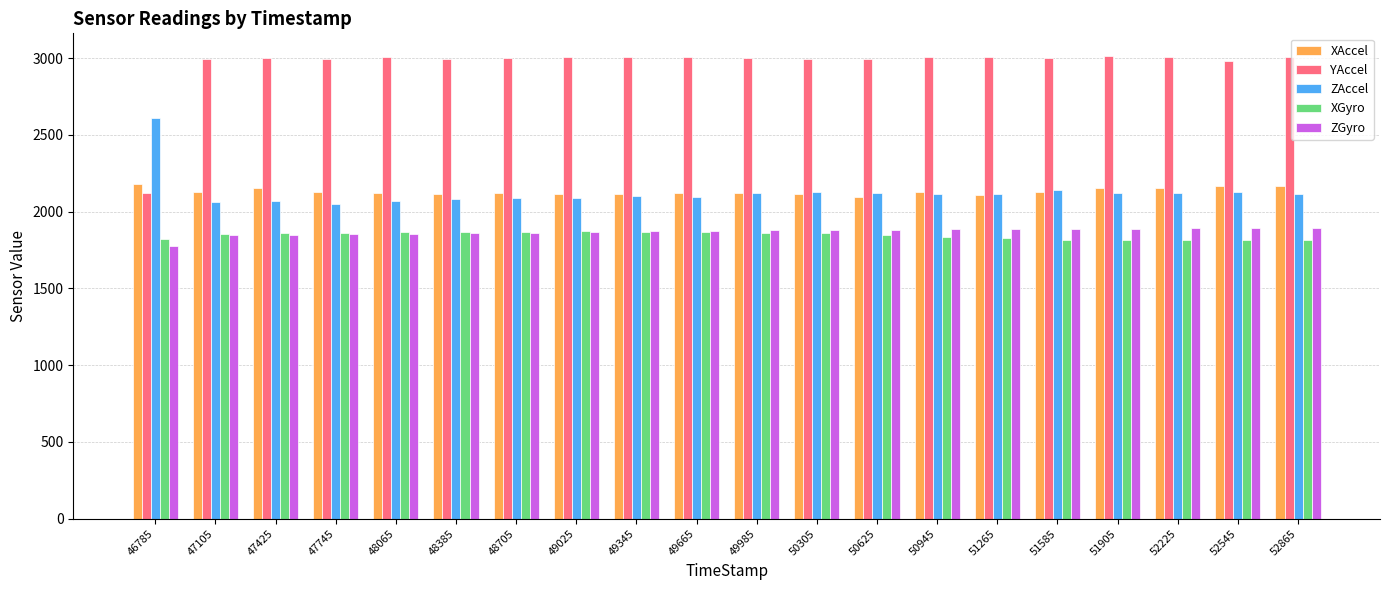

What is the average value of the ZAccel series?

2128